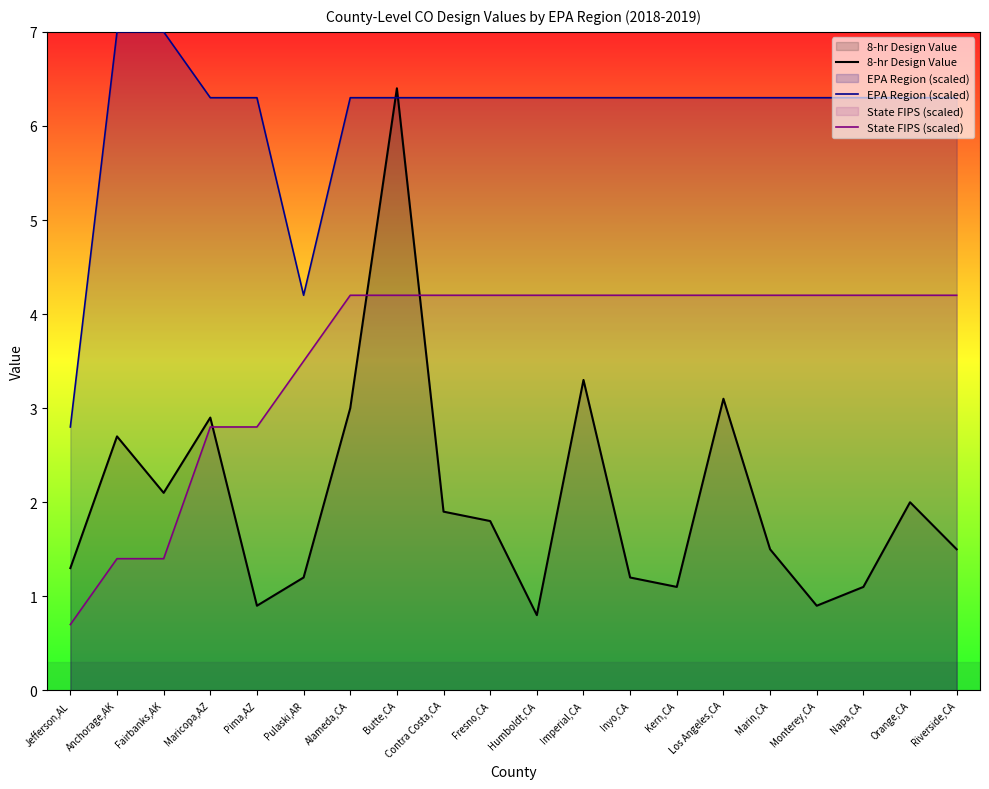

Is the value of EPA Region (scaled) at Riverside,CA greater than the value of State FIPS (scaled) at Inyo,CA?

Yes